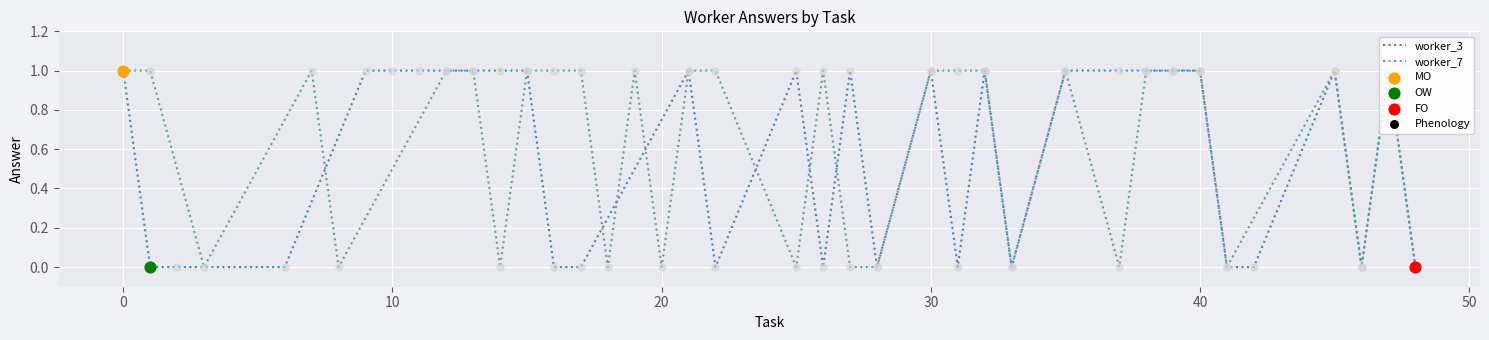

Is the value of worker_3 at 20 greater than the value of worker_7 at 25?

No